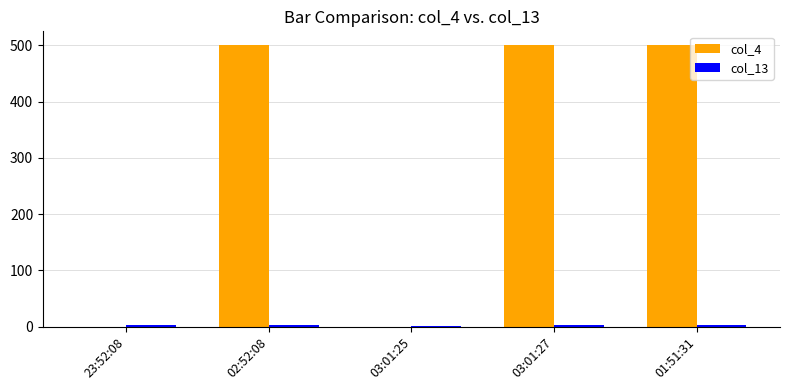

Which series has the largest total across all categories?

col_4